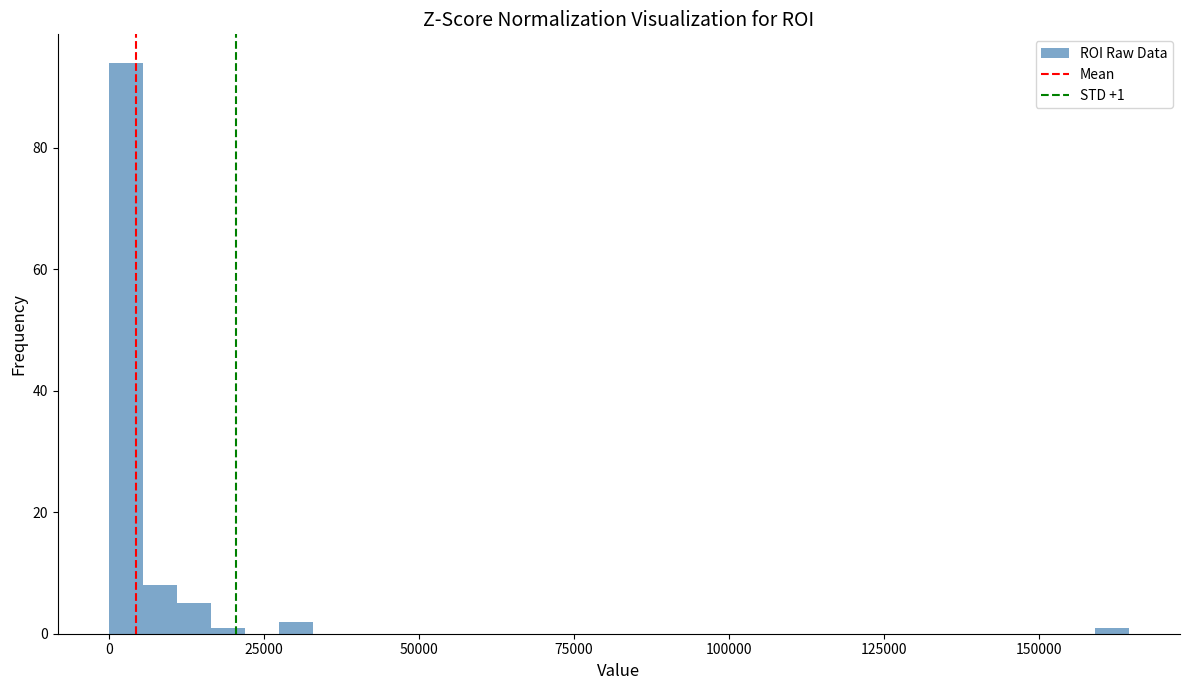

Around what value on the x-axis is the tallest bar? Give the approximate position of its centre, as read against the axis.

5000